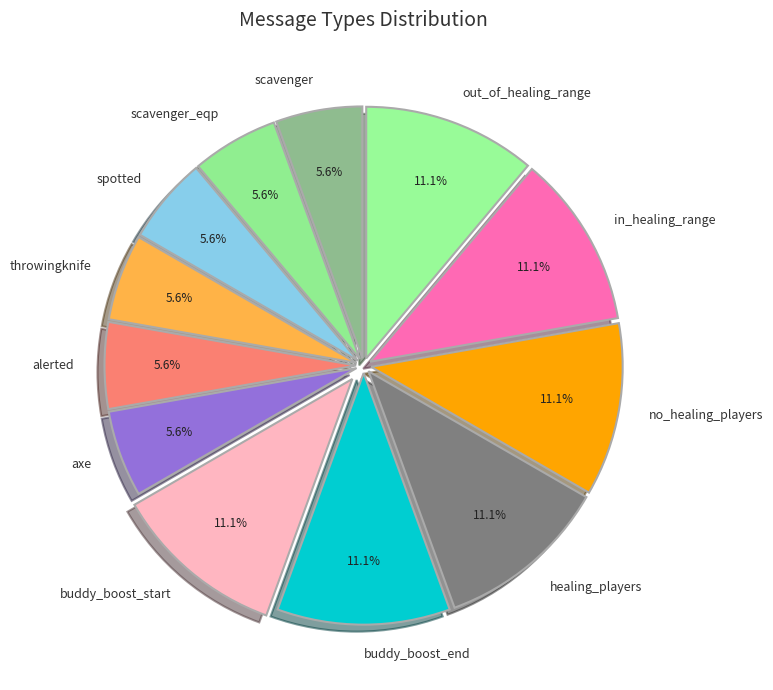

To the nearest percent, what is the average slice percentage?

8%